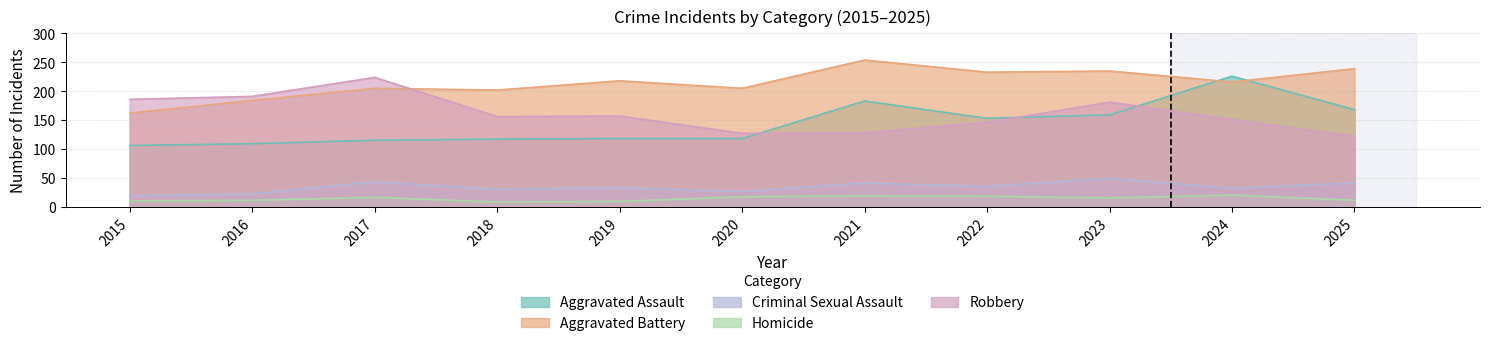

Where is the first local minimum for Aggravated Battery?

2018